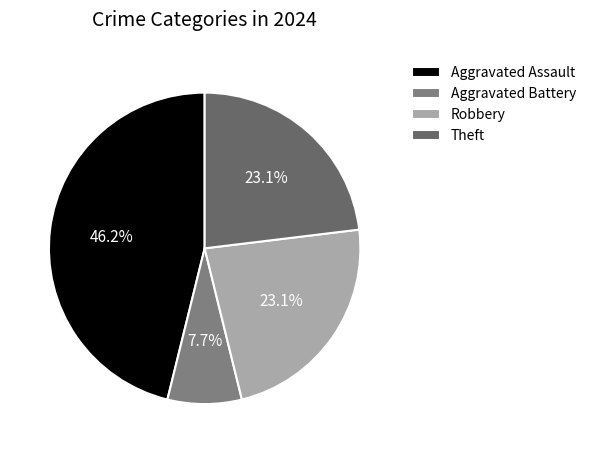

The Aggravated Assault slice represents 40% of the pie. True or false?

False